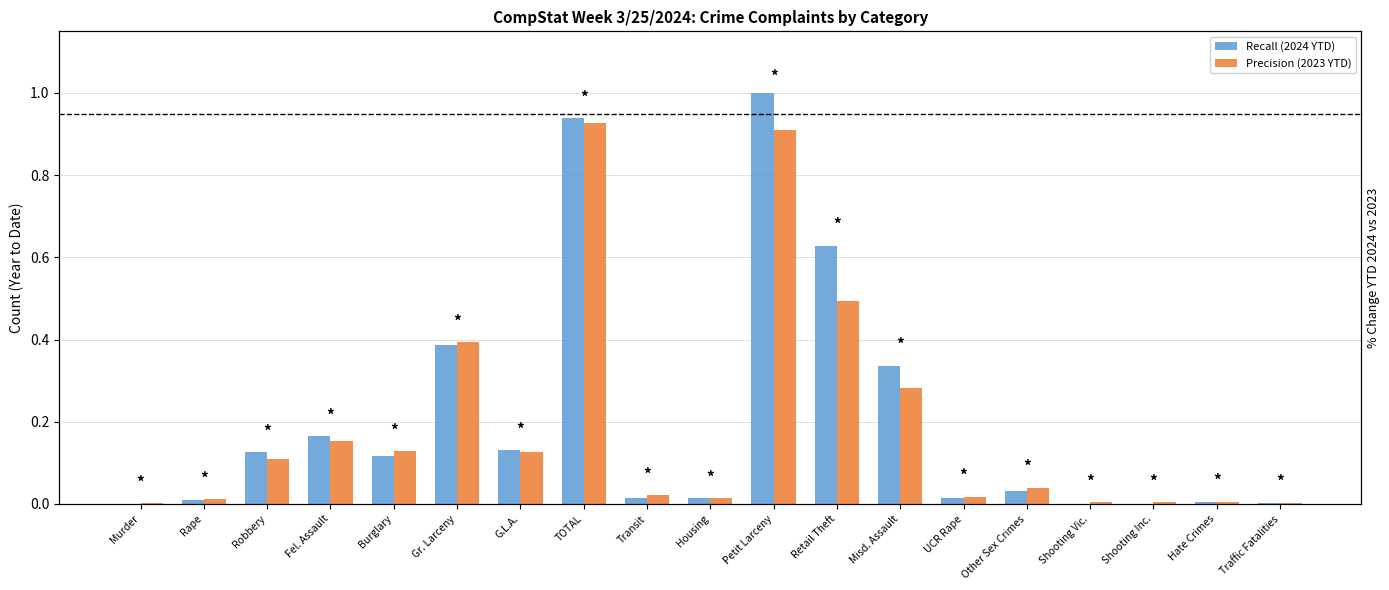

How many series are shown in this chart?

2